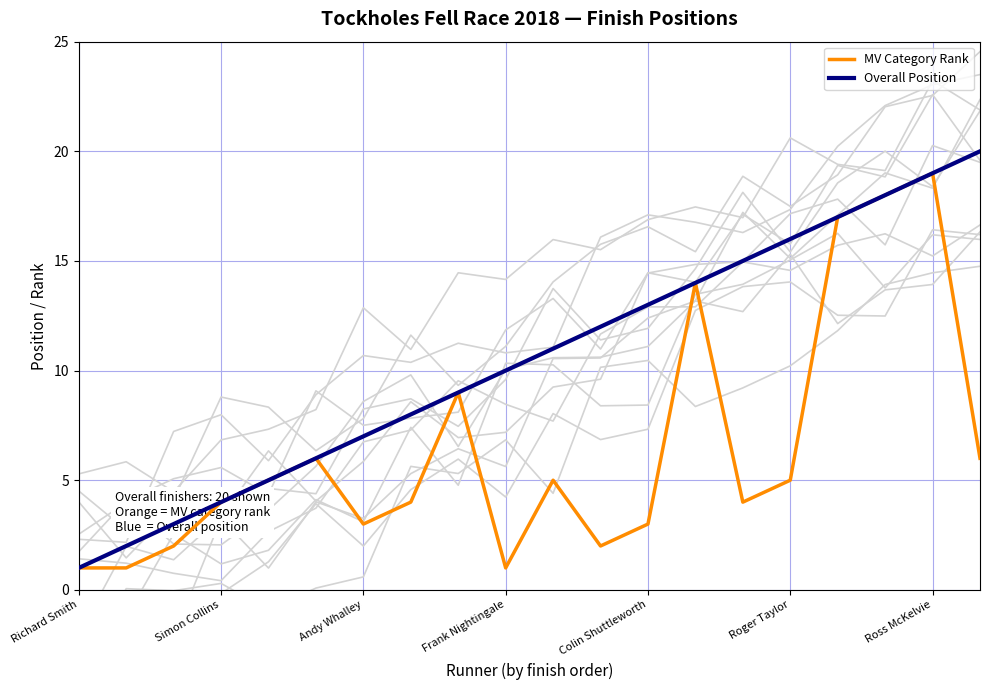

The value of Overall Position at Frank Nightingale is 10. True or false?

True